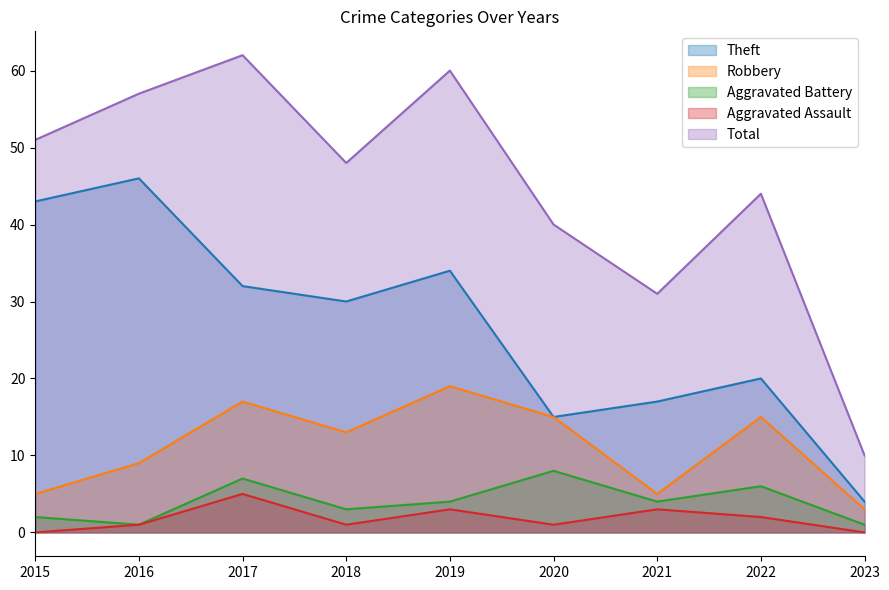

True or false: Theft and Robbery intersect in this chart.

False